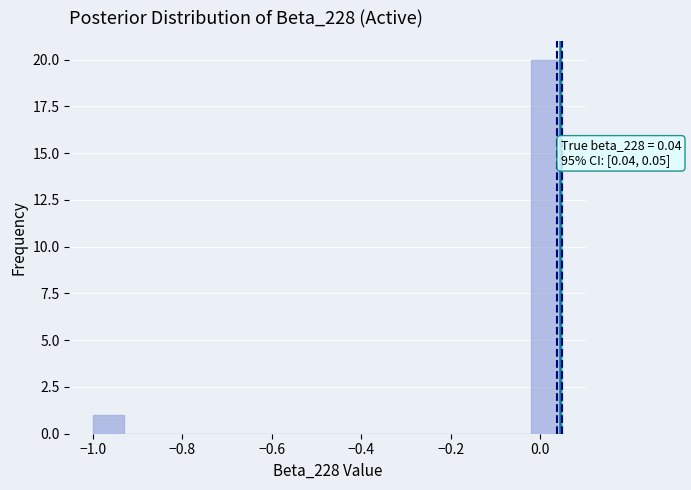

Around what value on the x-axis is the tallest bar? Give the approximate position of its centre, as read against the axis.

0.02